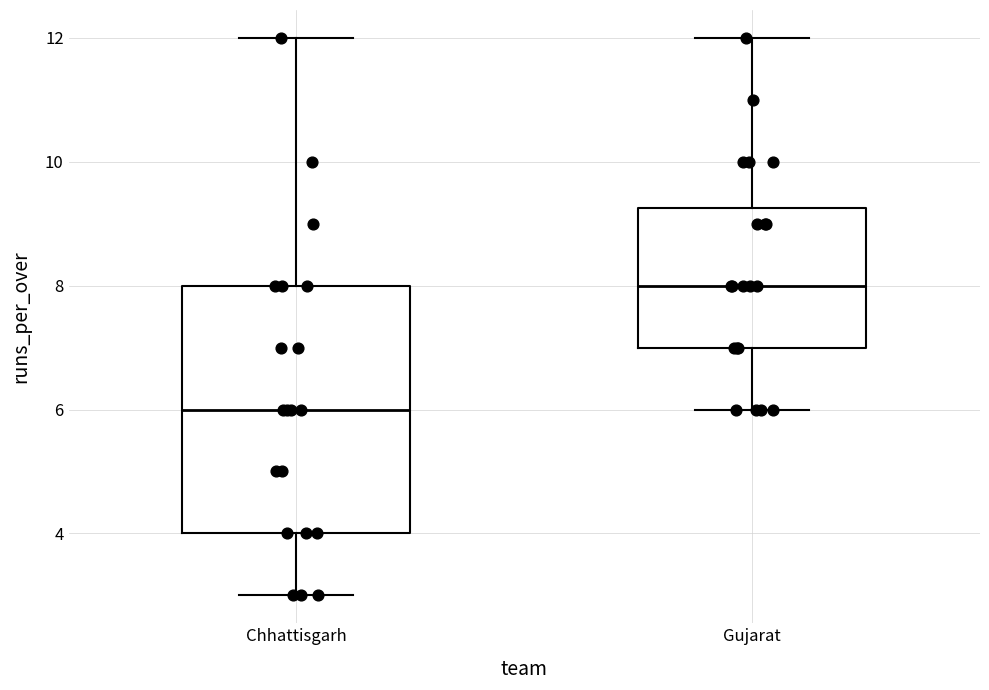

Reading left to right, transcribe this box plot: for each box, give where its median line is, the range the box spans, and where its two whiskers end, as read against the y-axis. The values are not printed on the chart, so give them approximately, as read against the axis.

Chhattisgarh: median 6.0, box 4.0 to 8.0, whiskers 3.0 to 12.0
Gujarat: median 8.0, box 7.0 to 9.2, whiskers 6.0 to 12.0